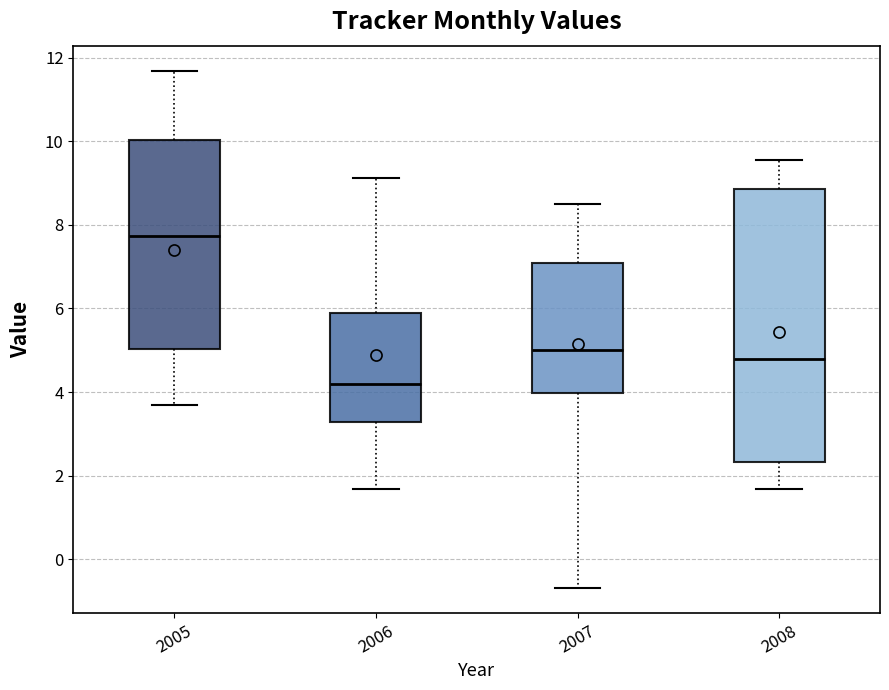

Reading left to right, read every box against the y-axis: the position of its median line, the range the box covers, and the ends of its whiskers. The values are not printed on the chart, so give them approximately, as read against the axis.

2005: median 7.8, box 5.0 to 10.0, whiskers 3.8 to 11.6
2006: median 4.2, box 3.2 to 5.8, whiskers 1.6 to 9.2
2007: median 5.0, box 4.0 to 7.0, whiskers -0.6 to 8.4
2008: median 4.8, box 2.4 to 8.8, whiskers 1.6 to 9.6